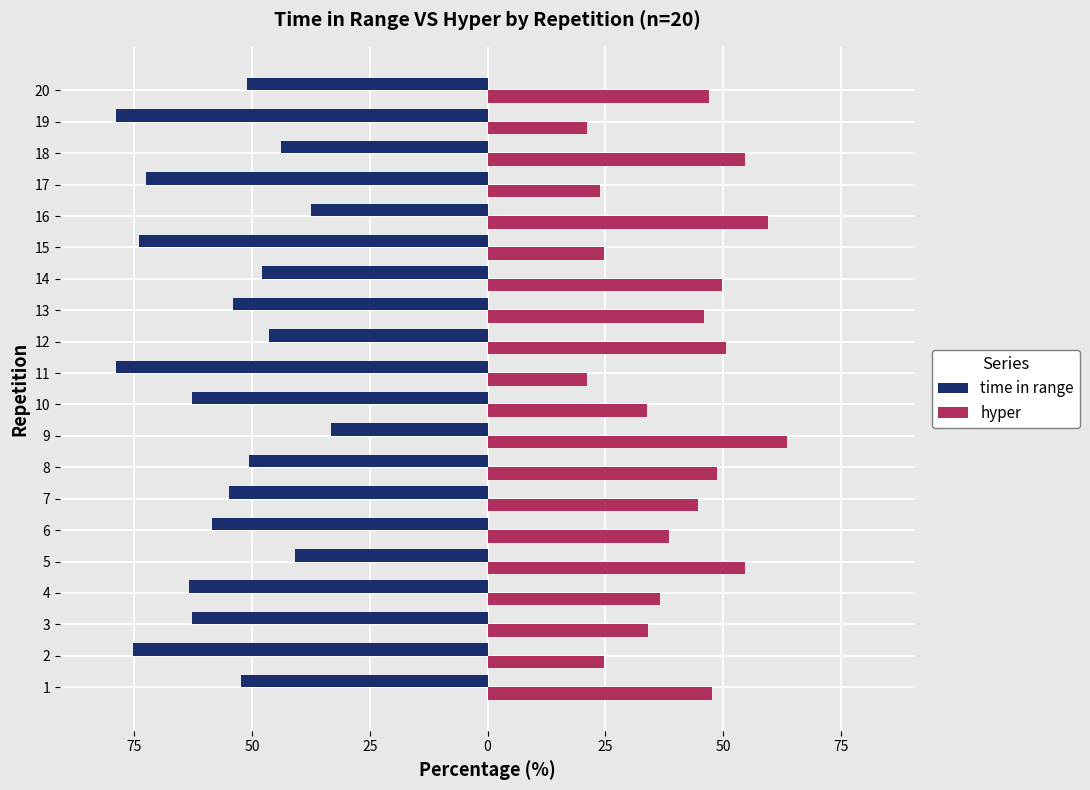

What is the sum of all time in range values?

-1140.0